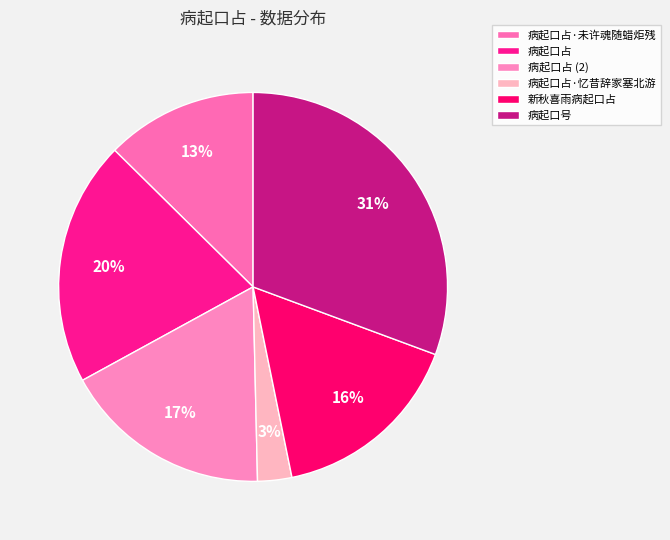

Rank the categories by value from highest to lowest.

病起口号, 病起口占, 病起口占 (2), 新秋喜雨病起口占, 病起口占·未许魂随蜡炬残, 病起口占·忆昔辞家塞北游